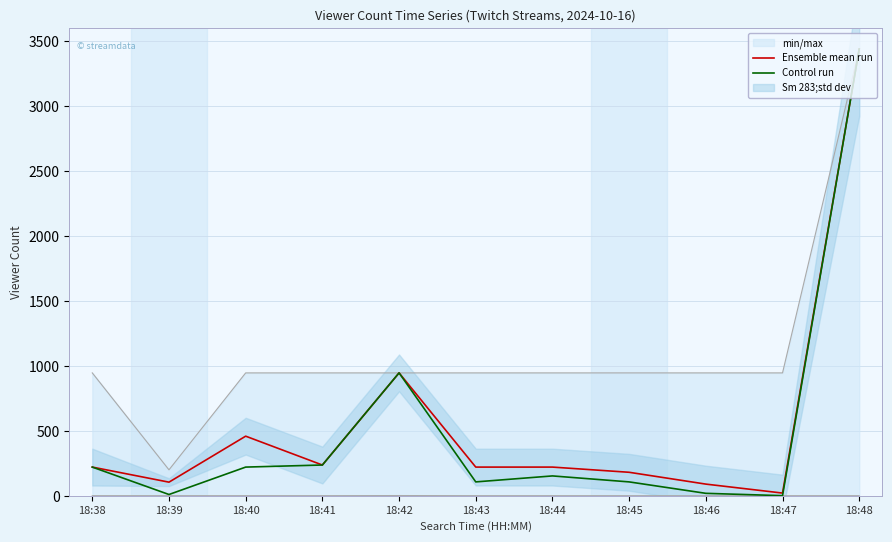

True or false: Control run has a value of 335 at 18:41.

False